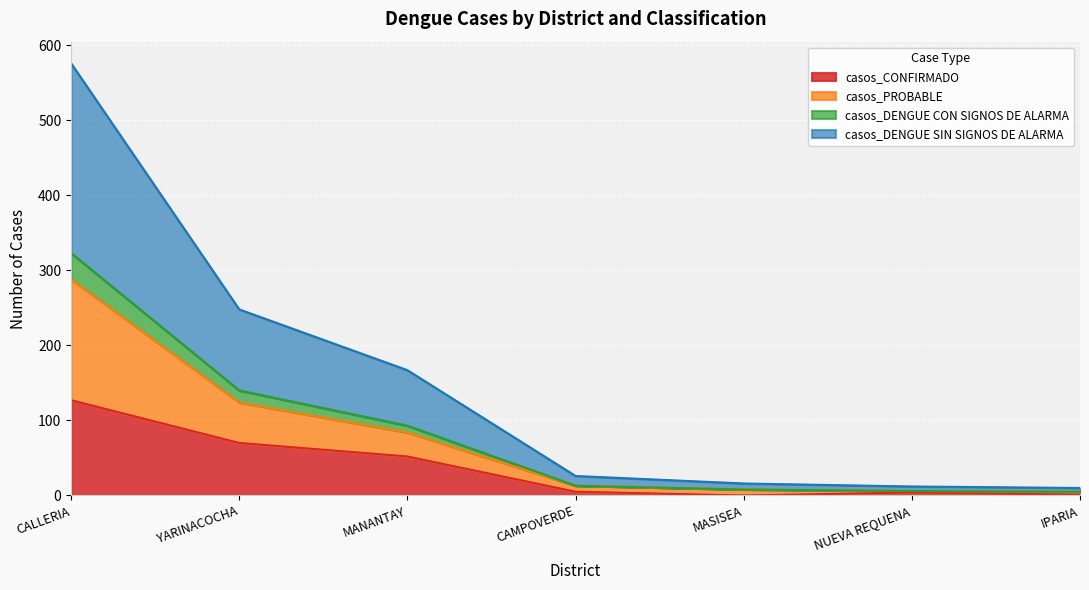

What is the label of the 5th point from the right?

MANANTAY